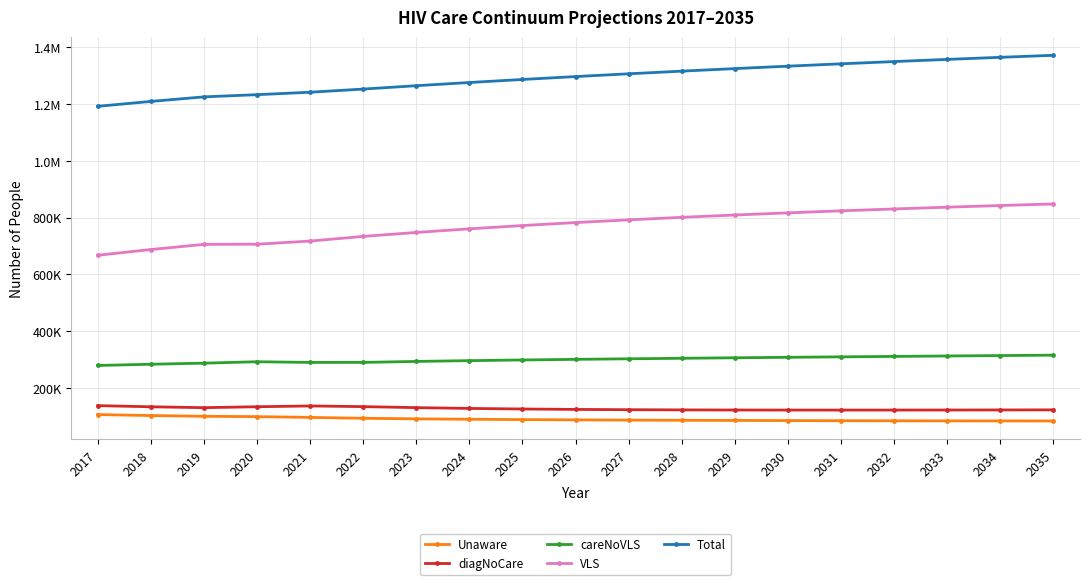

Reading left to right, transcribe all the data shown in this chart.

Unaware: 106641	103278	100546	99425	96646	93629	91642	90148	88968	88010	87219	86559	86007	85543	85153	84827	84555	84330	84144
diagNoCare: 138131	134072	130942	134215	136997	134630	131061	128298	126263	124799	123781	123107	122698	122494	122447	122523	122692	122935	123234
careNoVLS: 279409	283809	287591	292588	290145	290252	293677	296447	298823	300957	302921	304757	306496	308158	309761	311316	312832	314316	315772
VLS: 667287	687480	705578	706159	717224	733604	747579	760304	771841	782336	791938	800772	808942	816532	823611	830237	836458	842315	847844
Total: 1191468	1208639	1224657	1232387	1241012	1252115	1263959	1275197	1285895	1296102	1305859	1315195	1324143	1332727	1340972	1348903	1356537	1363896	1370994